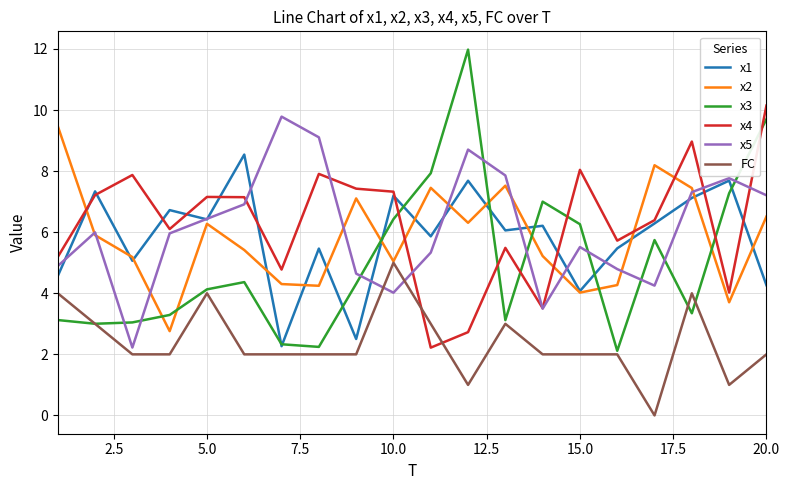

Which series has the widest spread of values?

x3